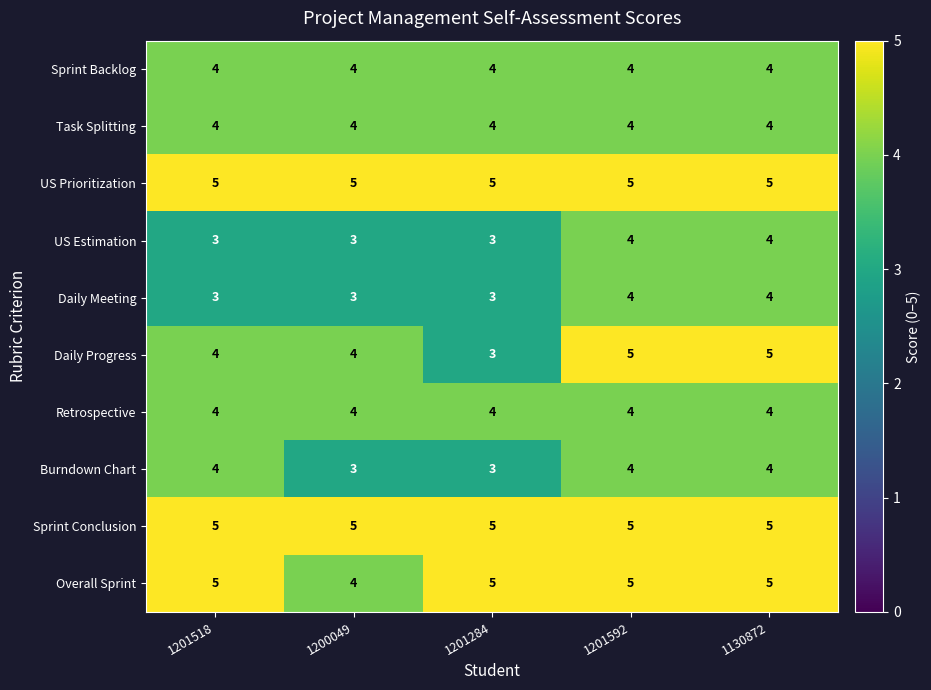

What is the sum of all Burndown Chart values?

18